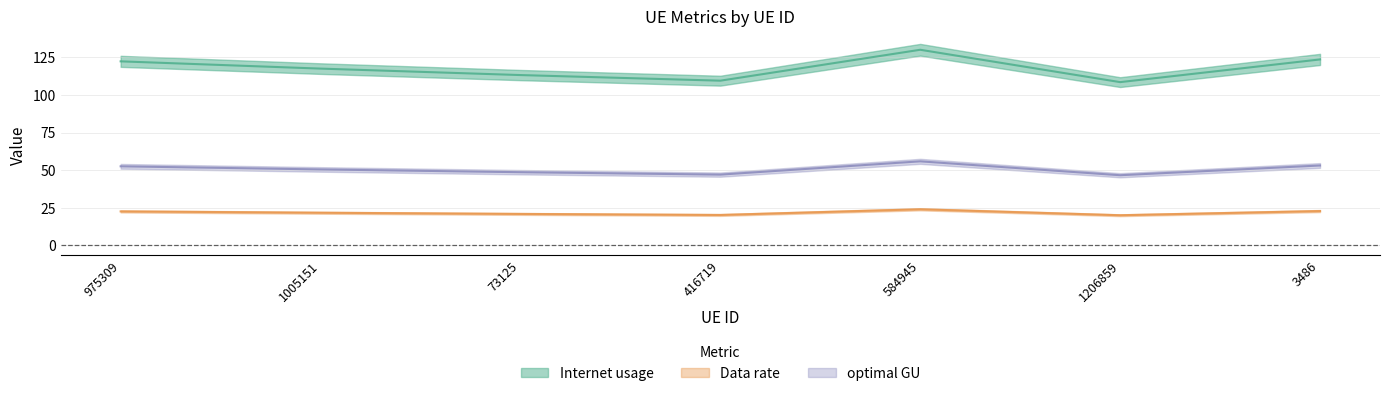

True or false: Internet usage and Data rate cross at least once.

False